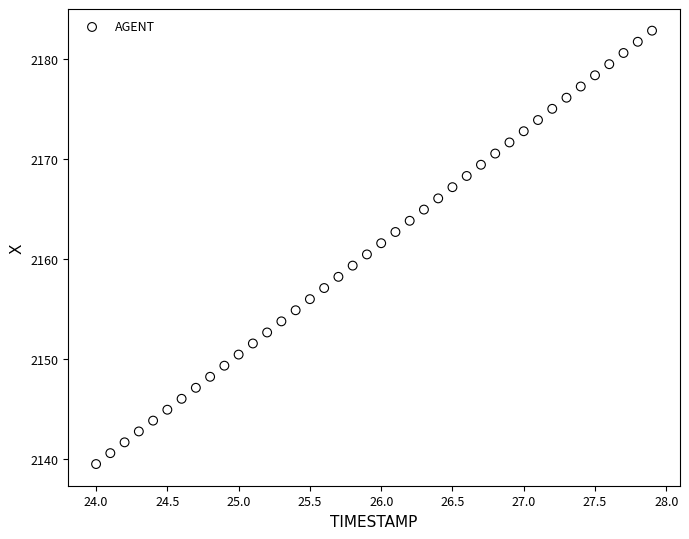

What is the range of X values (max minus min)?

3.9